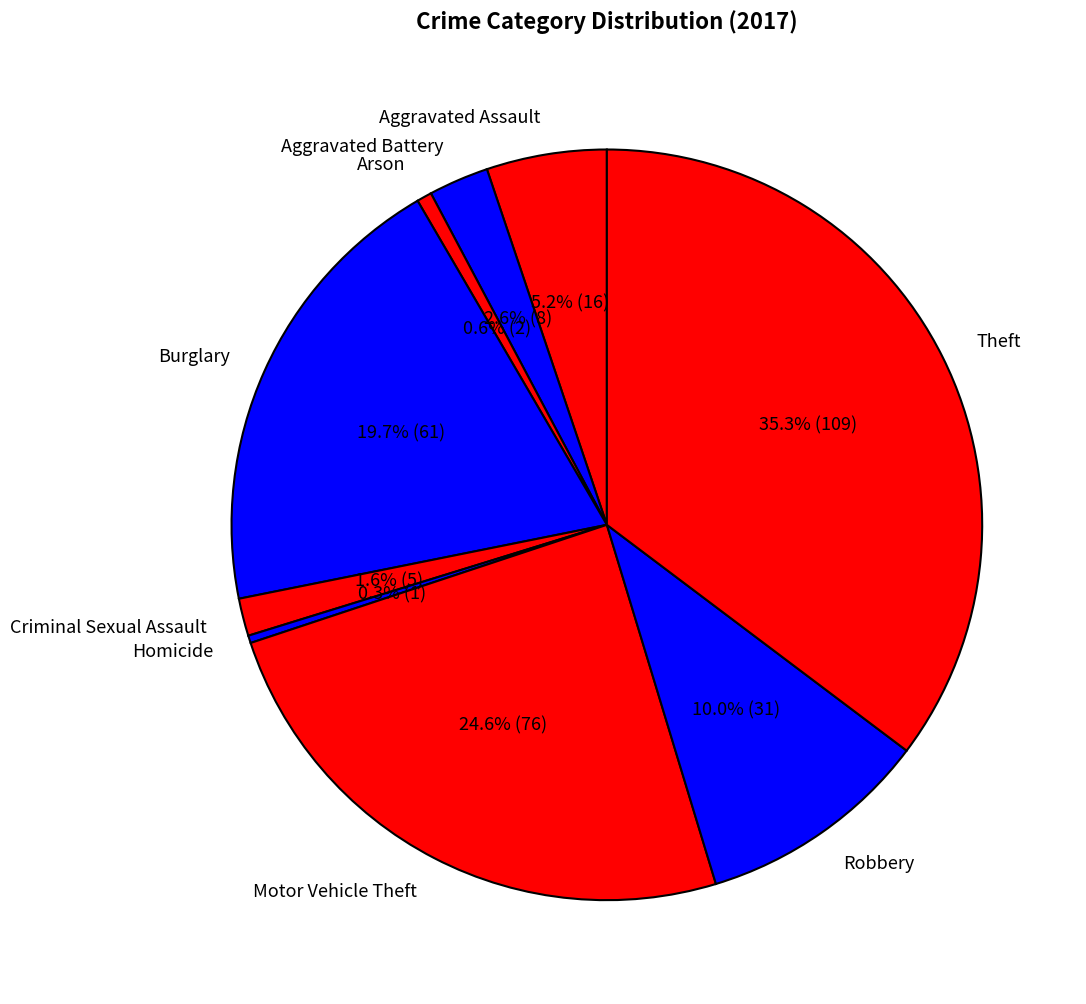

What portion of the pie excludes Criminal Sexual Assault?

98.4%